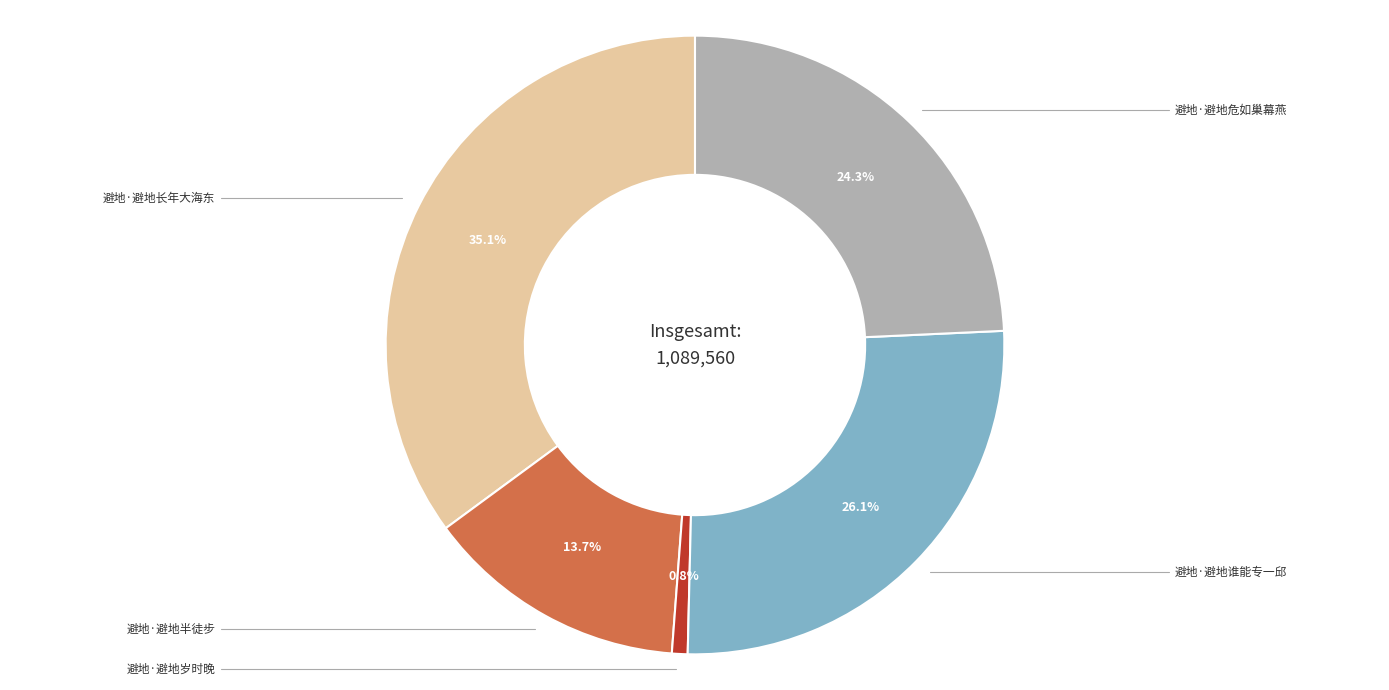

Is there any slice that represents more than half of the pie?

No